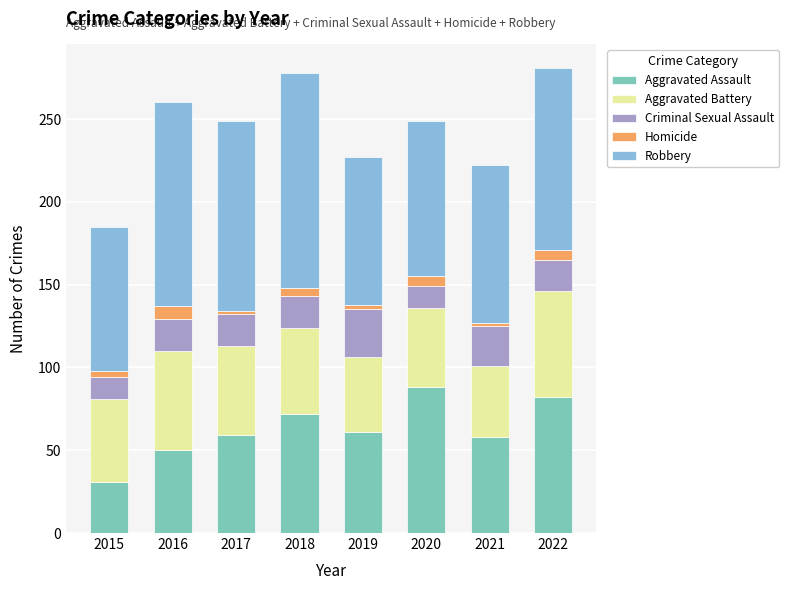

What is the difference between the maximum and minimum values in the Aggravated Assault series?

57